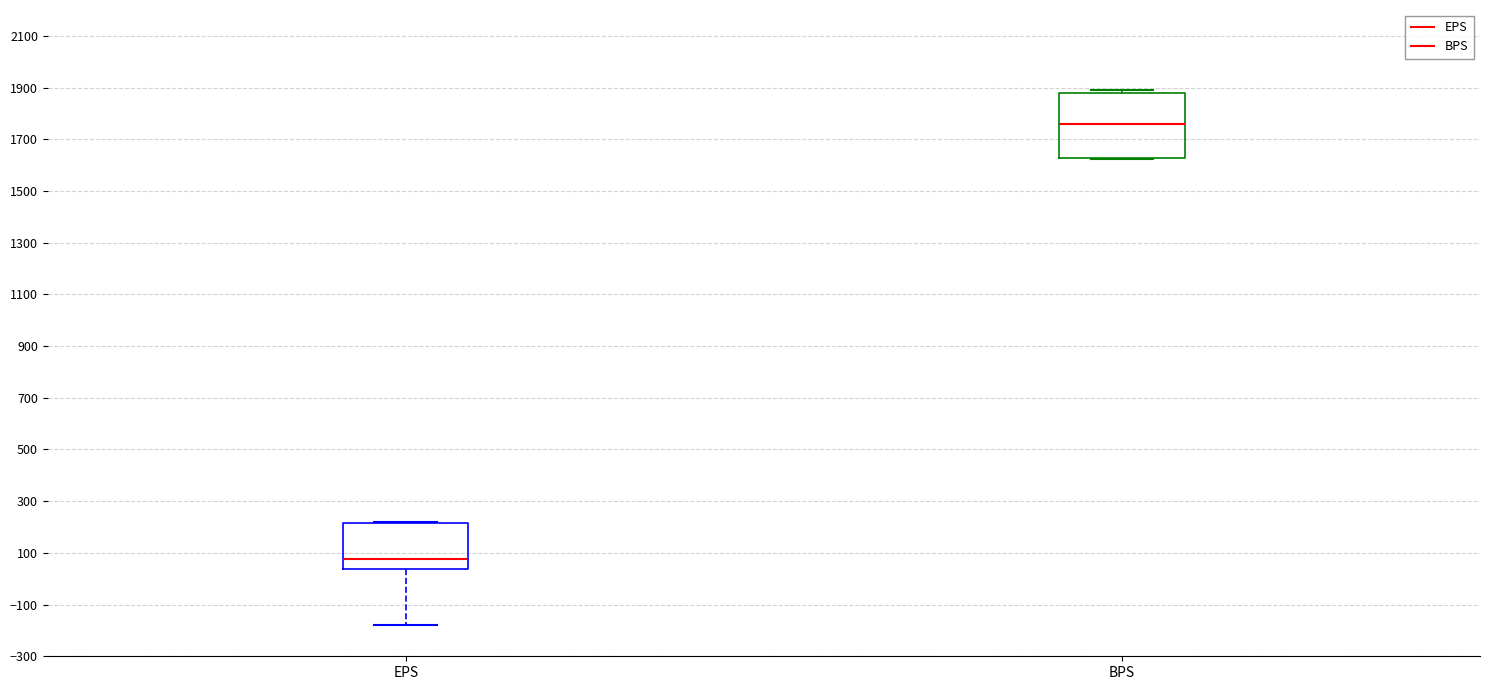

Reading left to right, transcribe this box plot: for each box, give where its median line is, the range the box spans, and where its two whiskers end, as read against the y-axis. The values are not printed on the chart, so give them approximately, as read against the axis.

EPS: median 80, box 40 to 220, whiskers -180 to 220
BPS: median 1760, box 1620 to 1880, whiskers 1620 to 1900